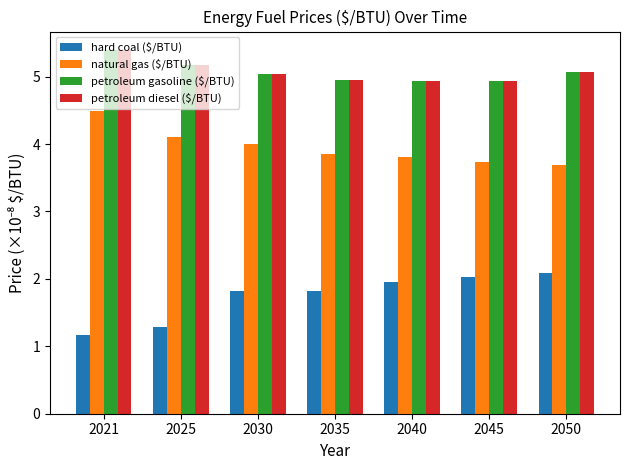

Are the bars grouped side by side (vs. stacked)?

Yes